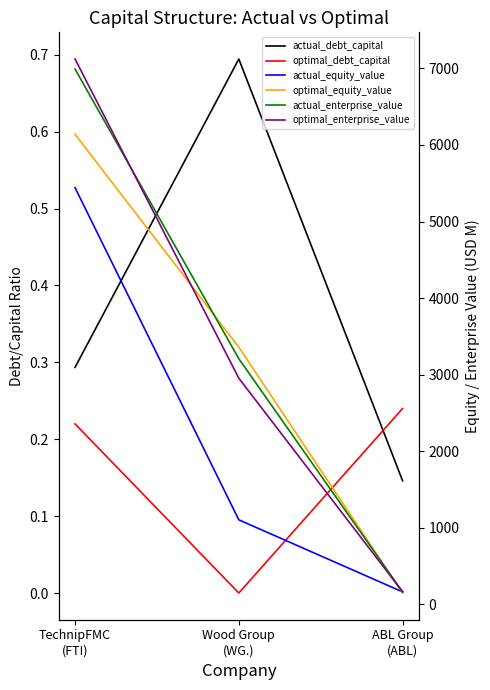

What is the total value across all series at TechnipFMC
(FTI)?

25695.1